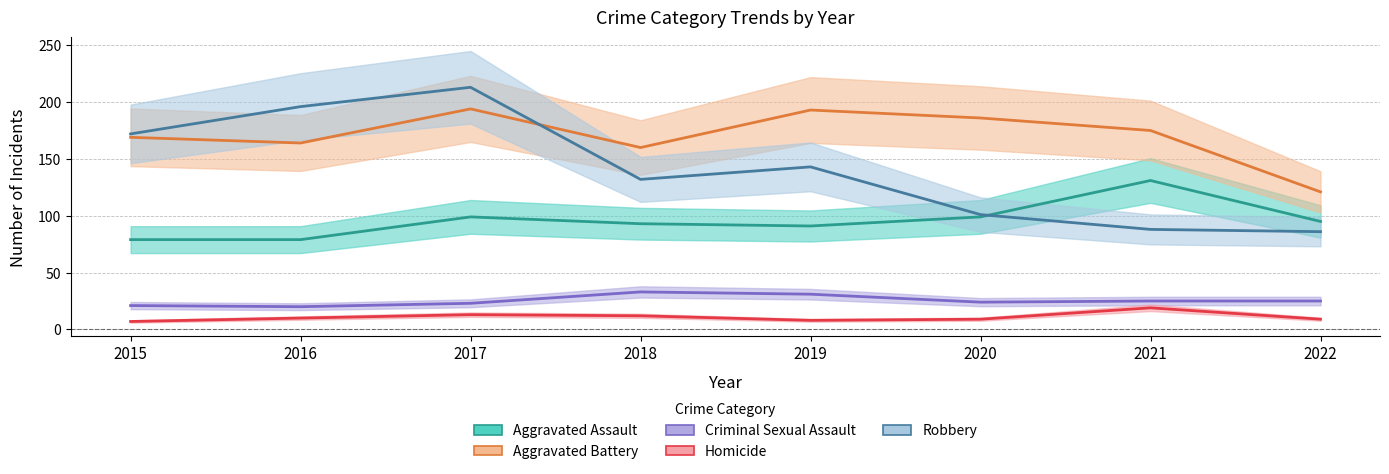

Which series has the largest total across all categories?

Aggravated Battery